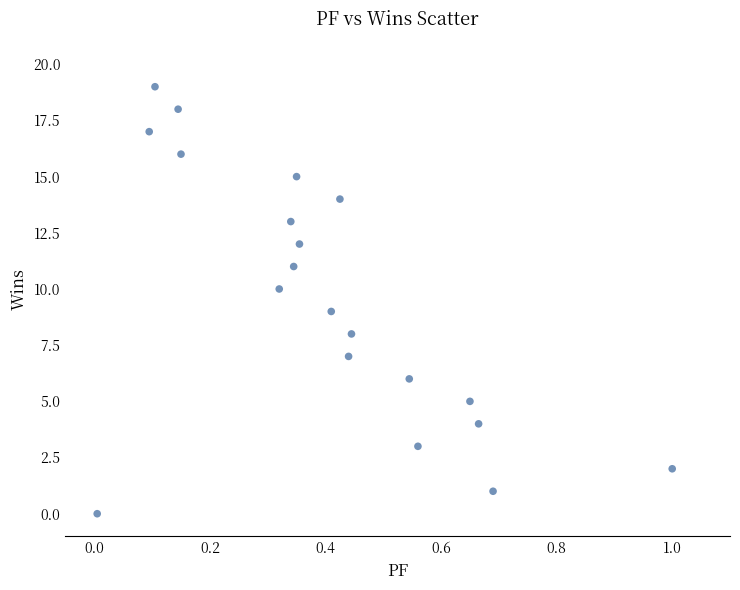

What is the range of Y values (max minus min)?

19